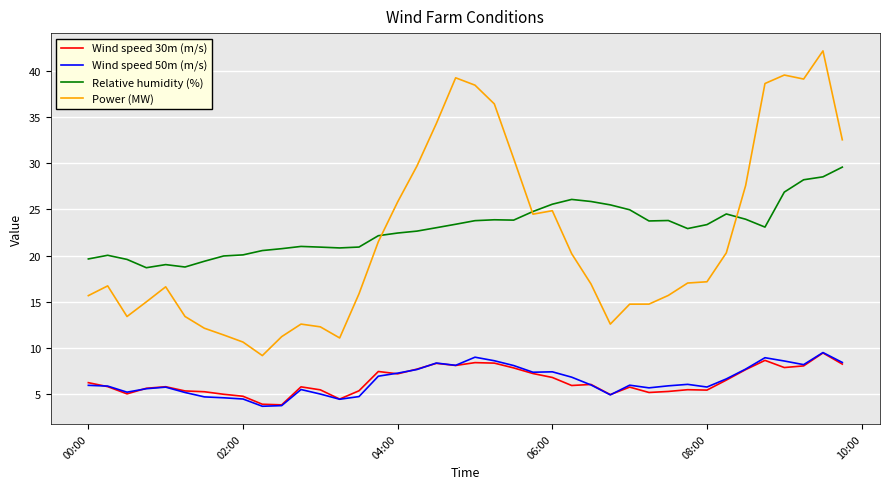

Which series has the widest spread of values?

Power (MW)